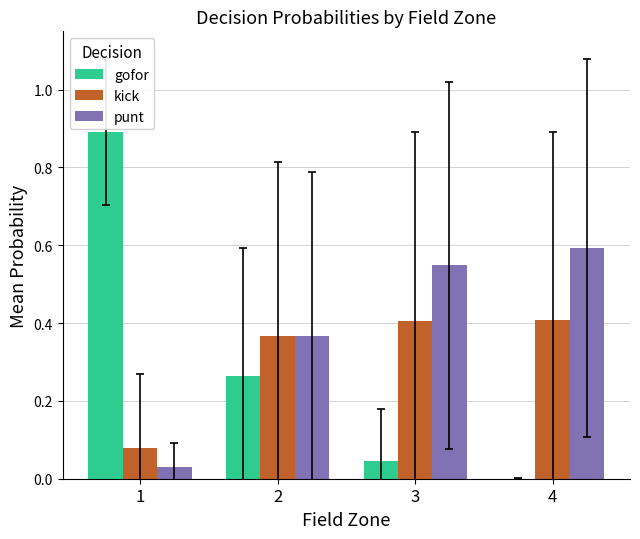

What is the sum of all kick values?

1.3